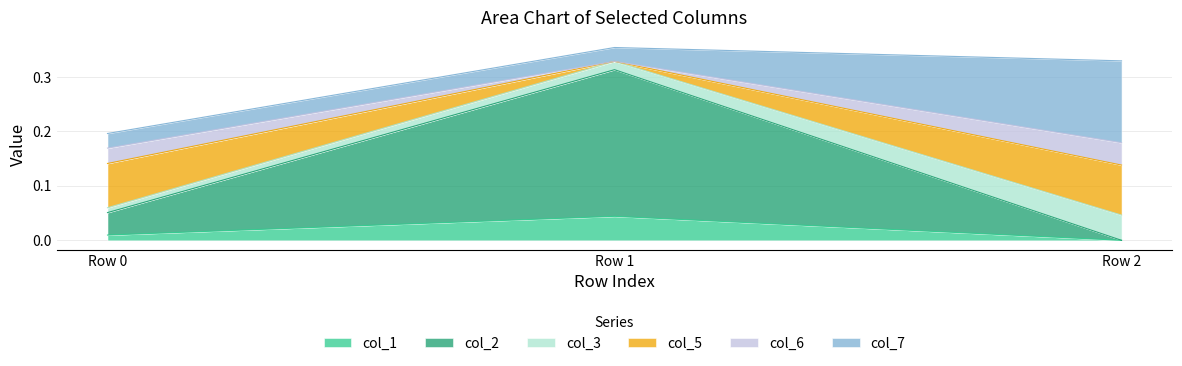

Does the chart display data point markers on the line(s)?

No